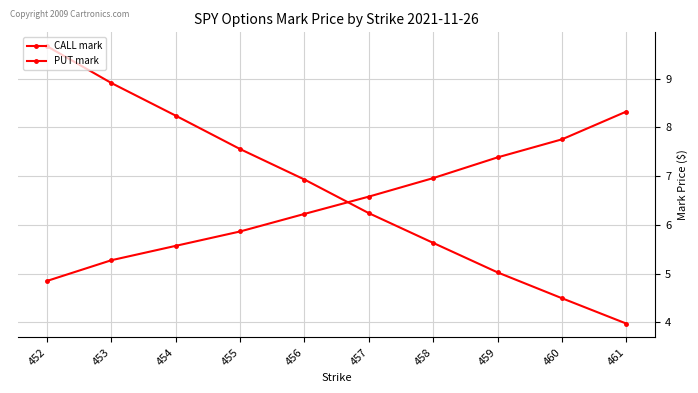

Is the value of PUT mark at 459 greater than the value of CALL mark at 457?

Yes